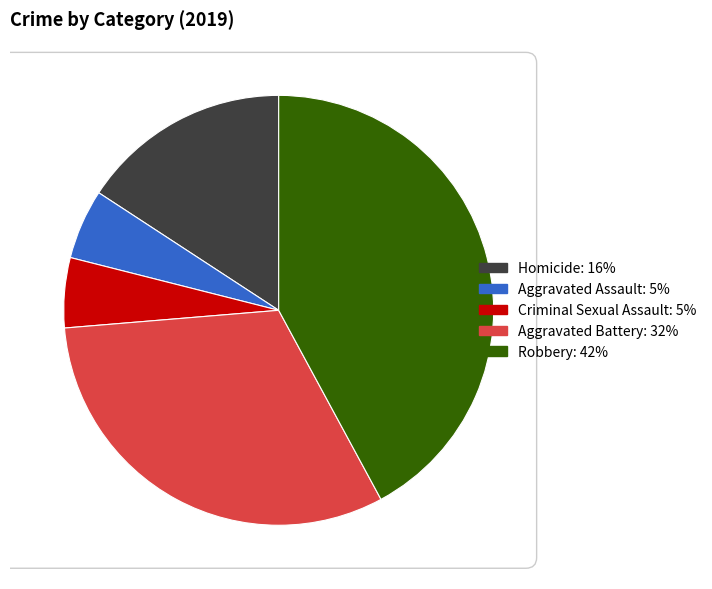

How many slices are in this pie chart?

5